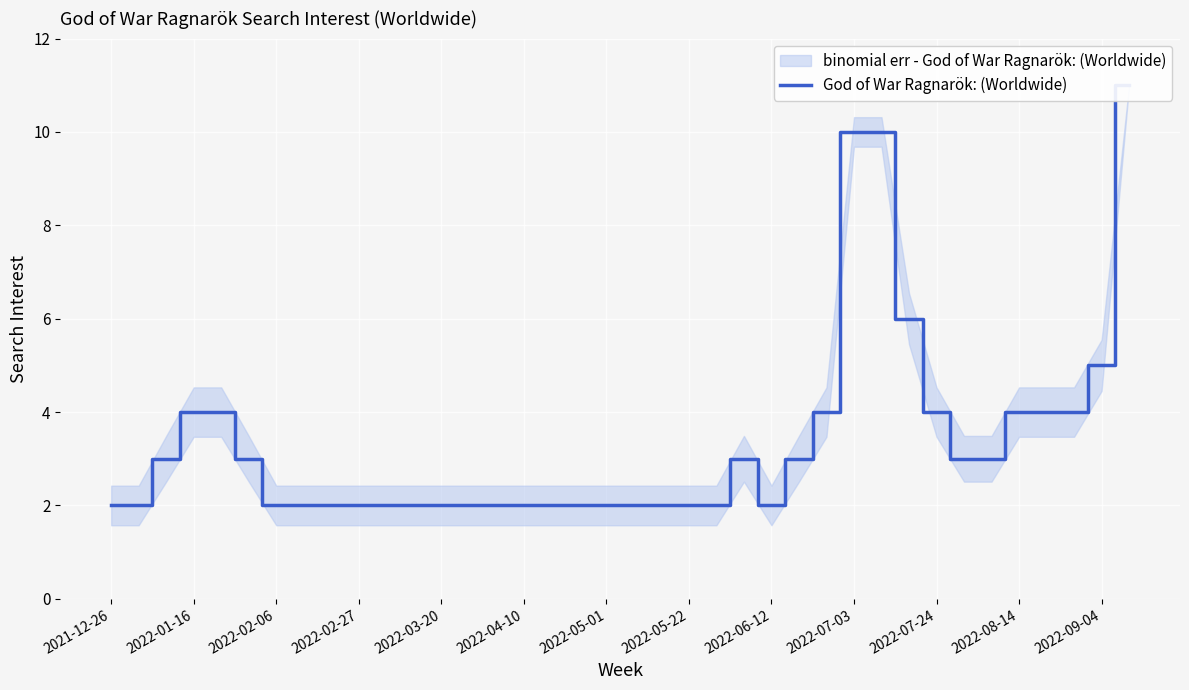

What is the maximum value shown in the chart?

11